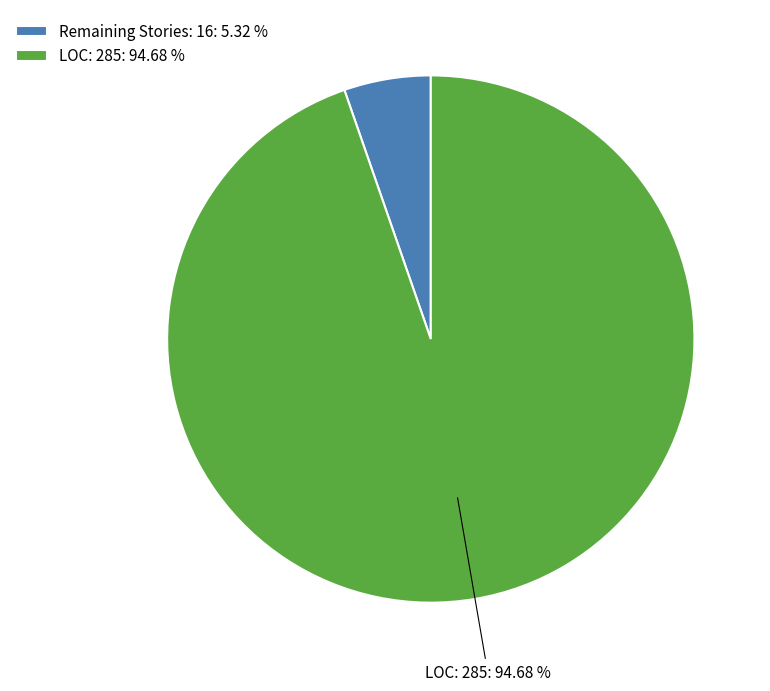

To the nearest percent, what is the average slice percentage?

50%